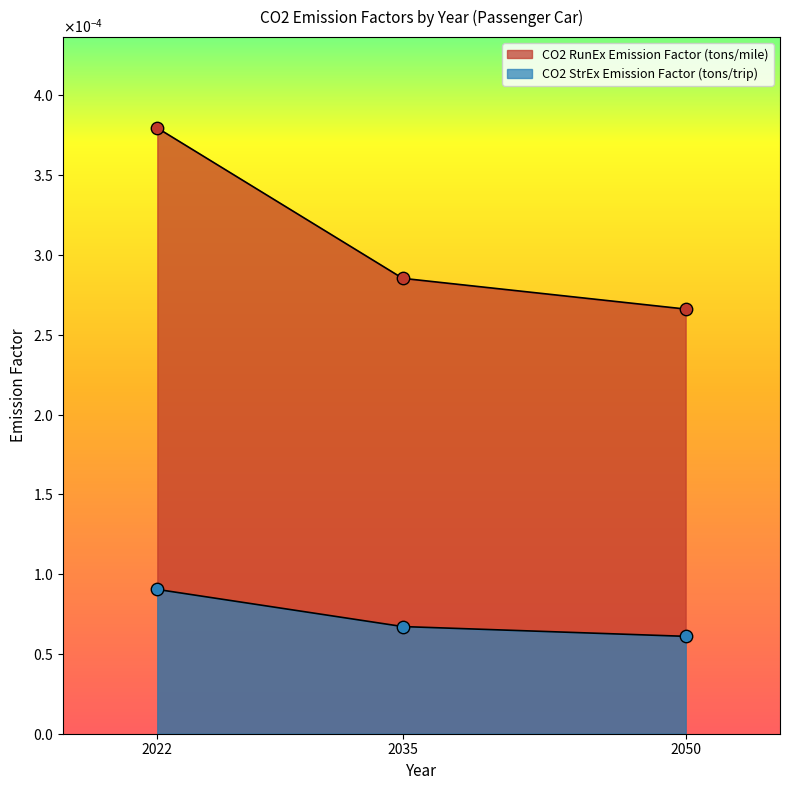

Which series has the largest Y range (max minus min)?

CO2 RunEx Emission Factor (tons/mile)